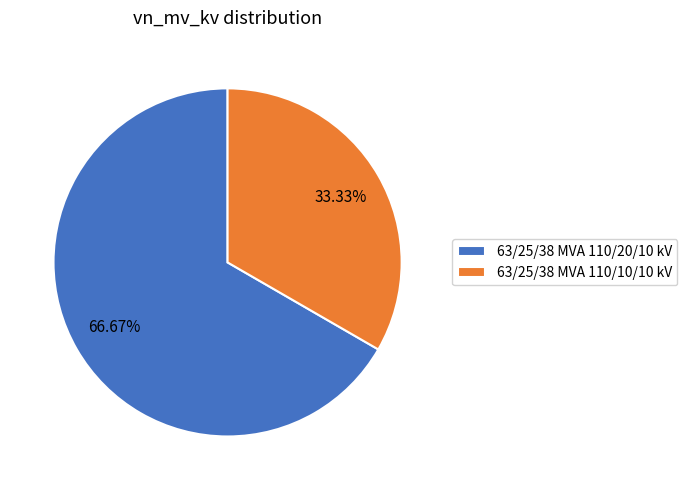

Approximately how many times larger is the value at 63/25/38 MVA 110/10/10 kV compared to 63/25/38 MVA 110/20/10 kV?

0.5